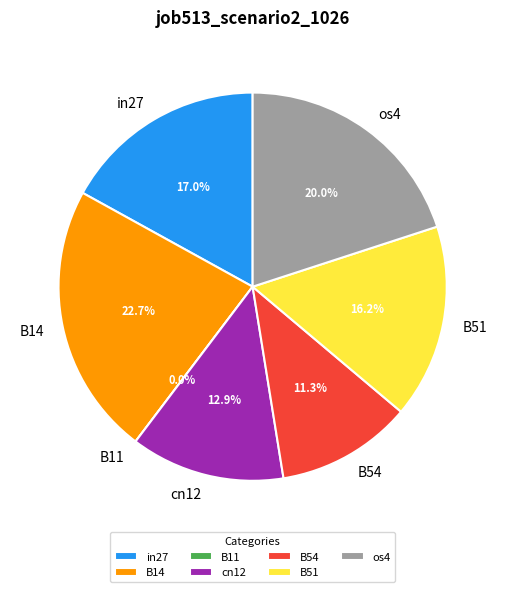

To the nearest percent, what is the combined percentage of cn12 and B51?

29%